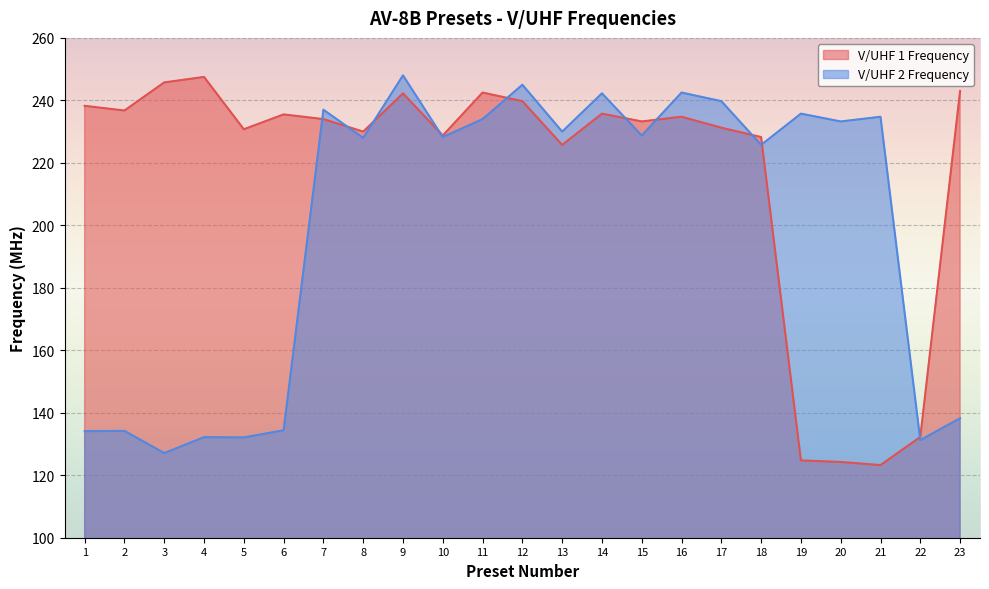

Is the value of V/UHF 2 Frequency at 2 greater than the value of V/UHF 1 Frequency at 12?

No